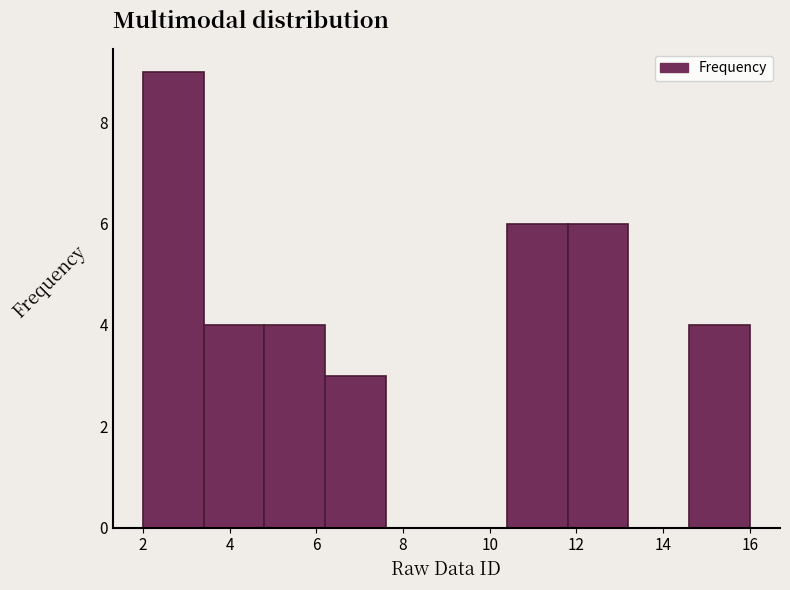

Reading left to right, transcribe this chart: for each bar, give the range it covers on the x-axis and its height. The values are not printed on the chart, so give them approximately, as read against the axis.

2.0 to 3.4: 9
3.4 to 4.8: 4
4.8 to 6.2: 4
6.2 to 7.6: 3
7.6 to 9.0: 0
9.0 to 10.4: 0
10.4 to 11.8: 6
11.8 to 13.2: 6
13.2 to 14.6: 0
14.6 to 16.0: 4